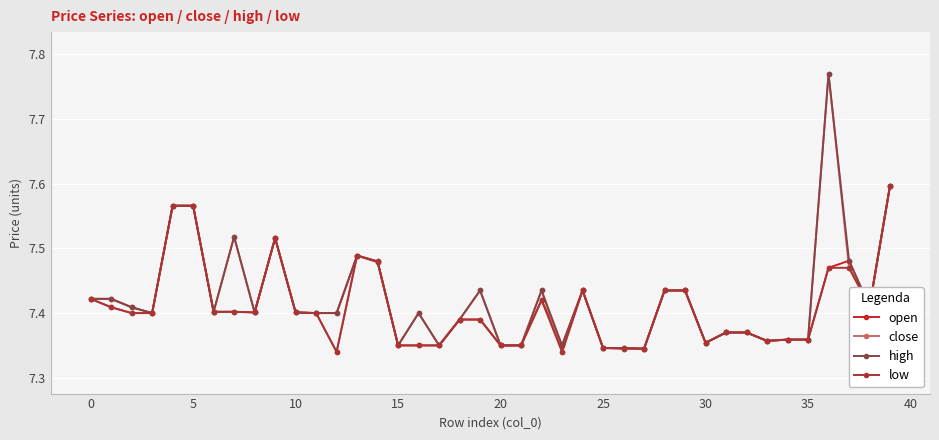

At how many categories does at least one series exceed 7?

40